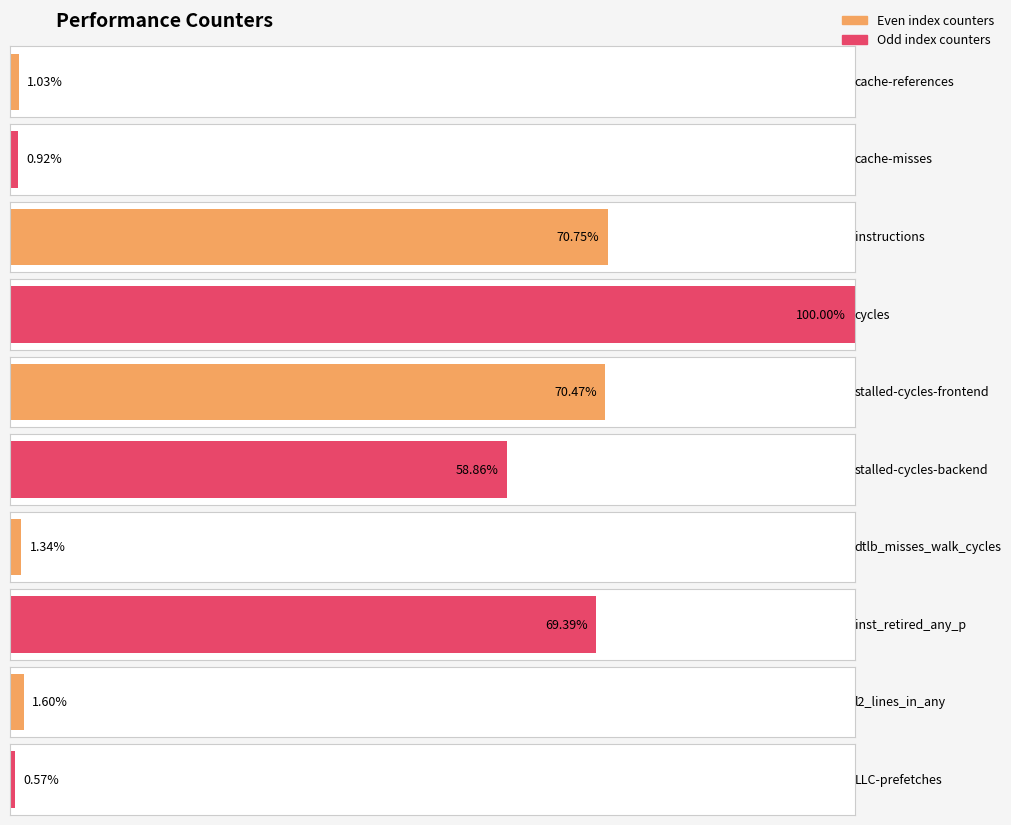

Between inst_retired_any_p and cycles, which is larger?

cycles